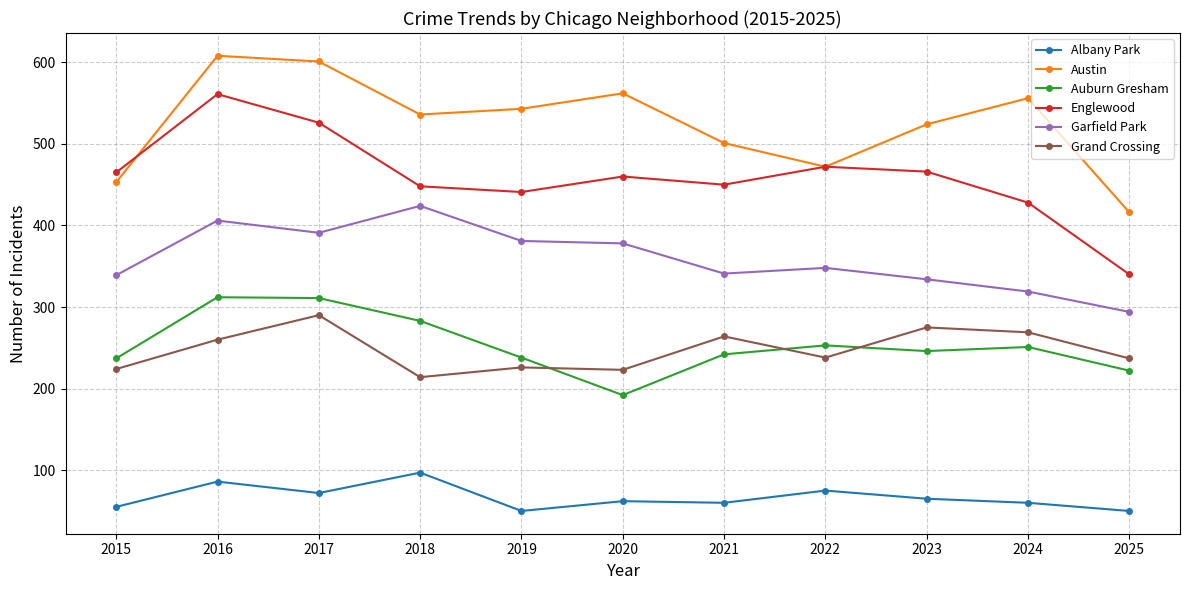

Which series has the largest range (max minus min)?

Englewood